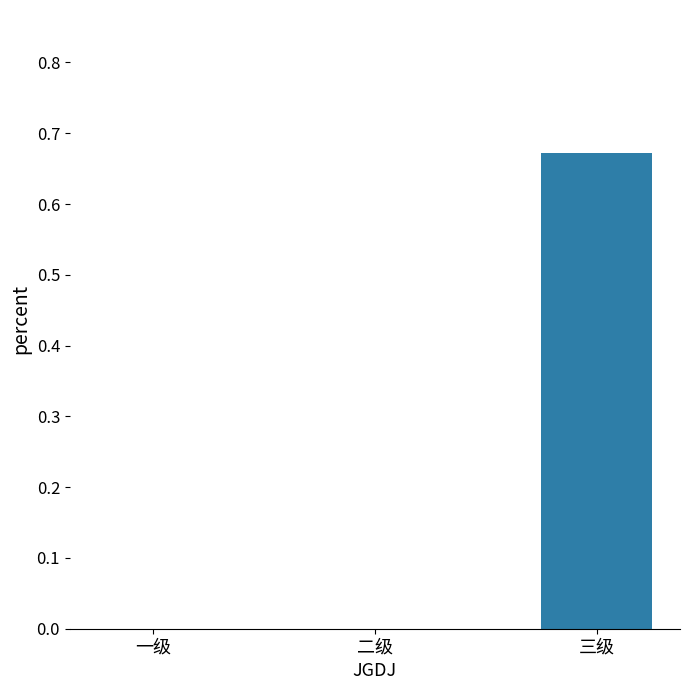

At which category does the chart reach its peak across all series?

三级